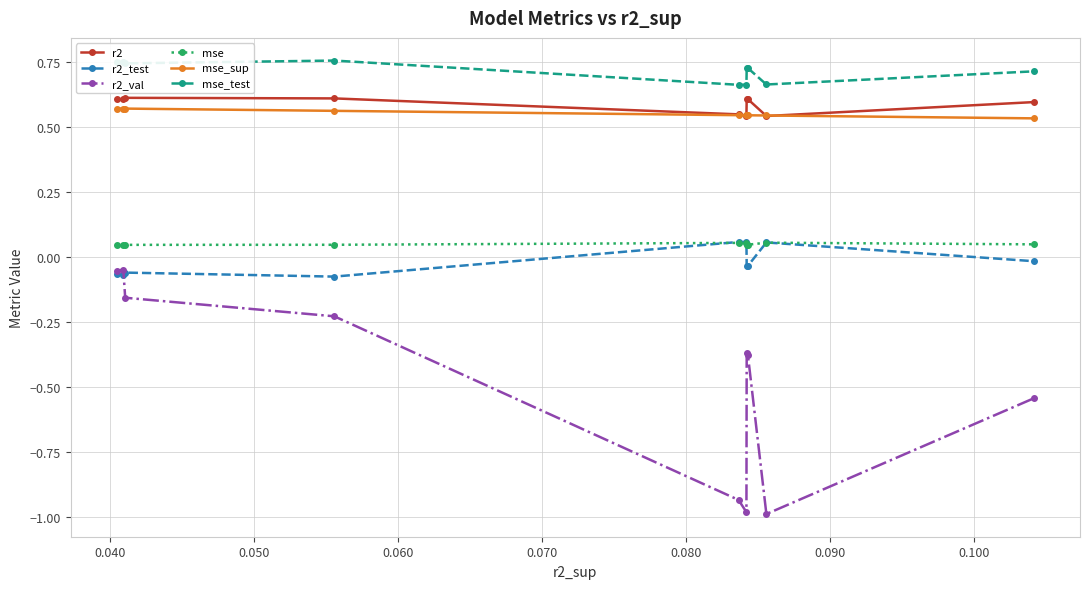

In r2_val, how many points are higher than both neighbors (excluding endpoints)?

2